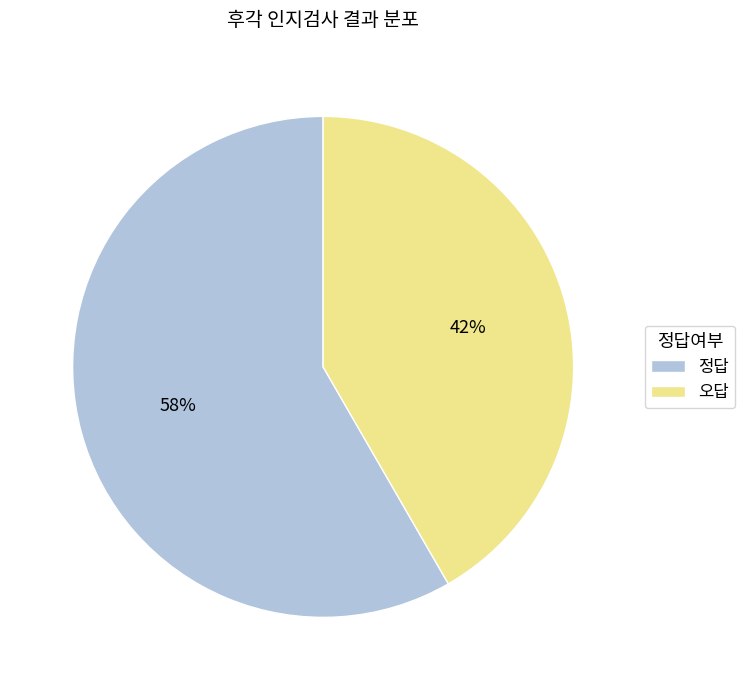

To the nearest percent, what is the average slice percentage?

50%